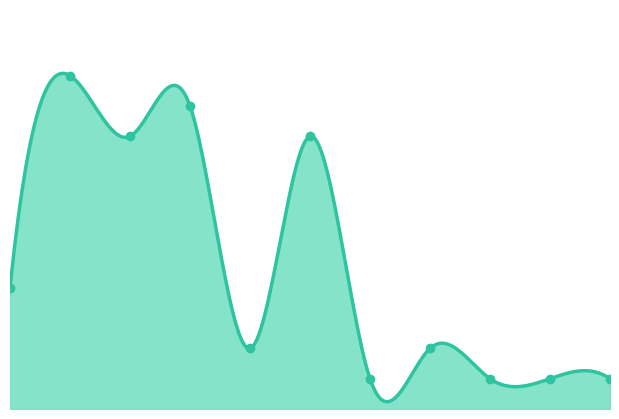

What is the change in value from 2021 to 2022?

+1